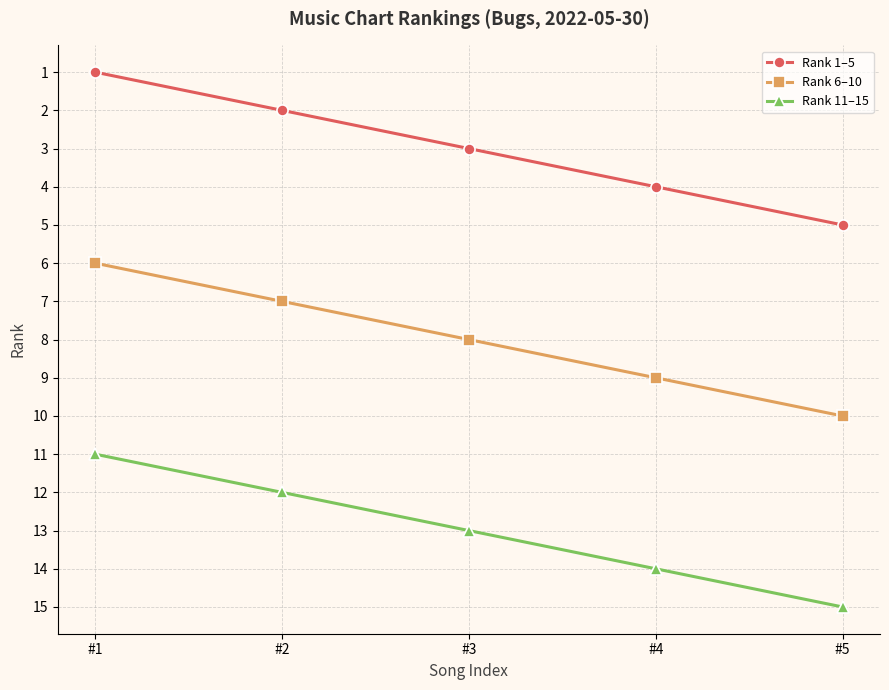

Which series has the largest total across all categories?

Rank 11–15